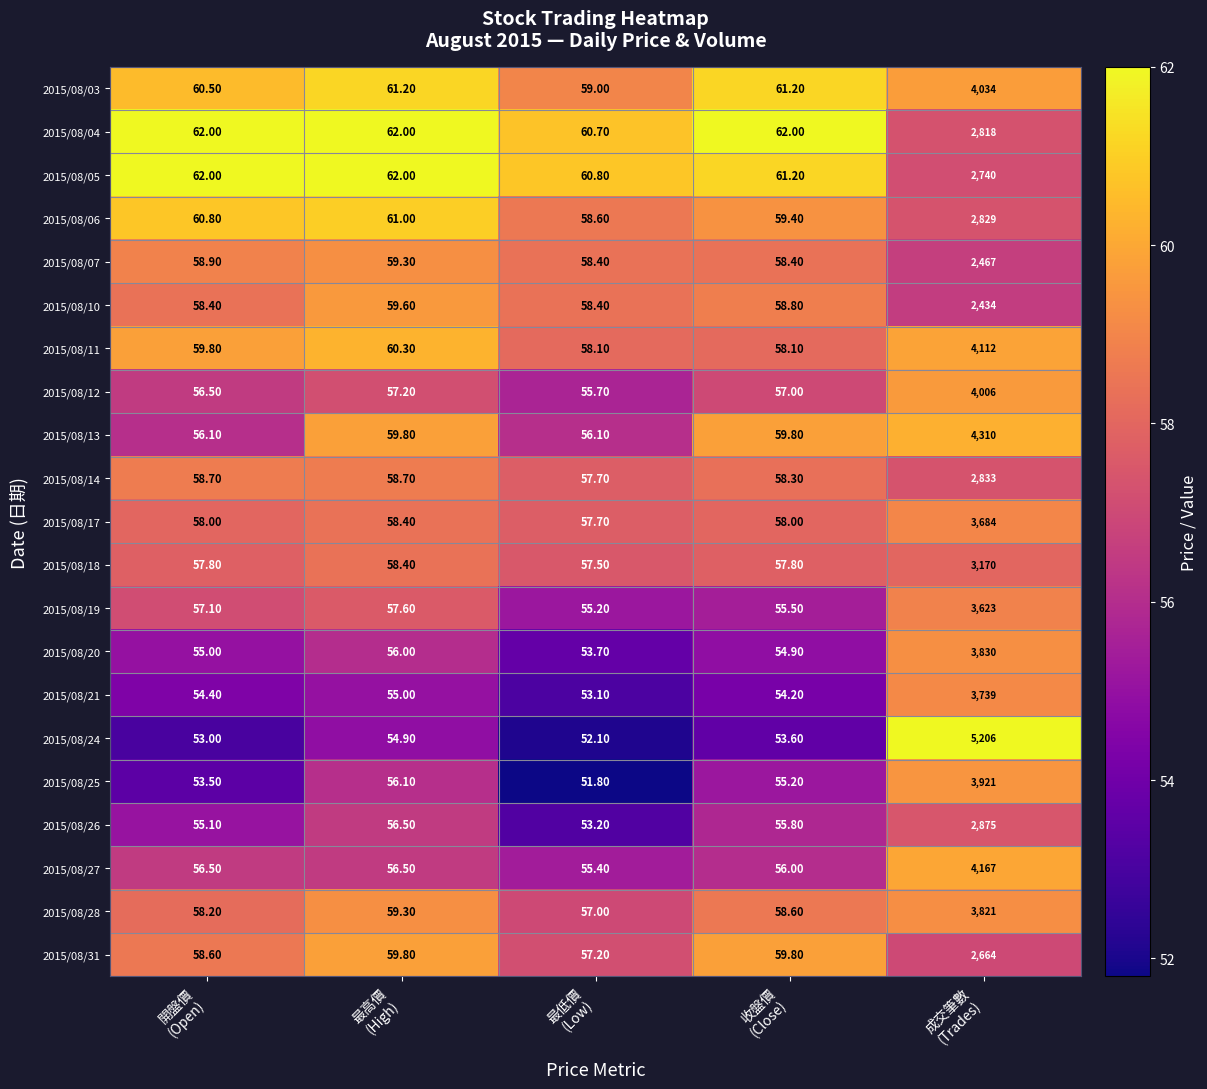

What is the difference between the maximum and minimum values in the 2015/08/28 series?

3764.0